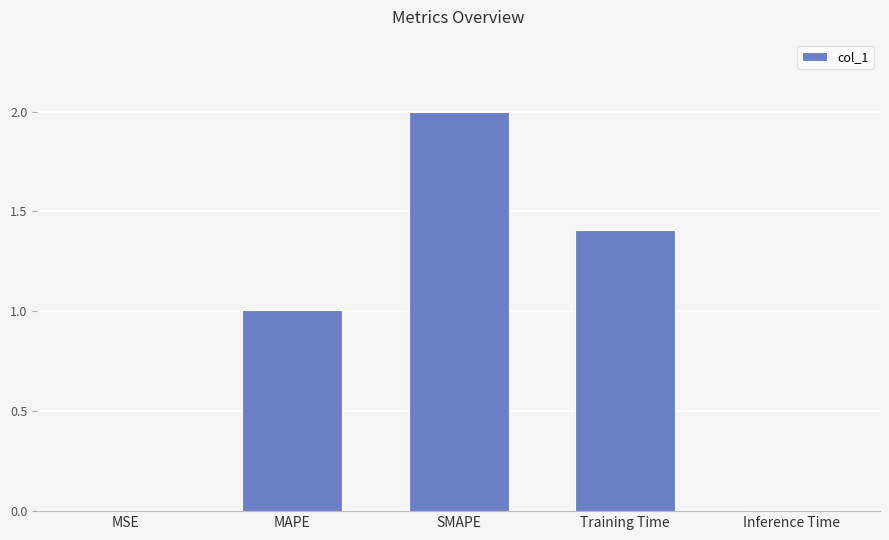

What is the sum of all values?

4.4